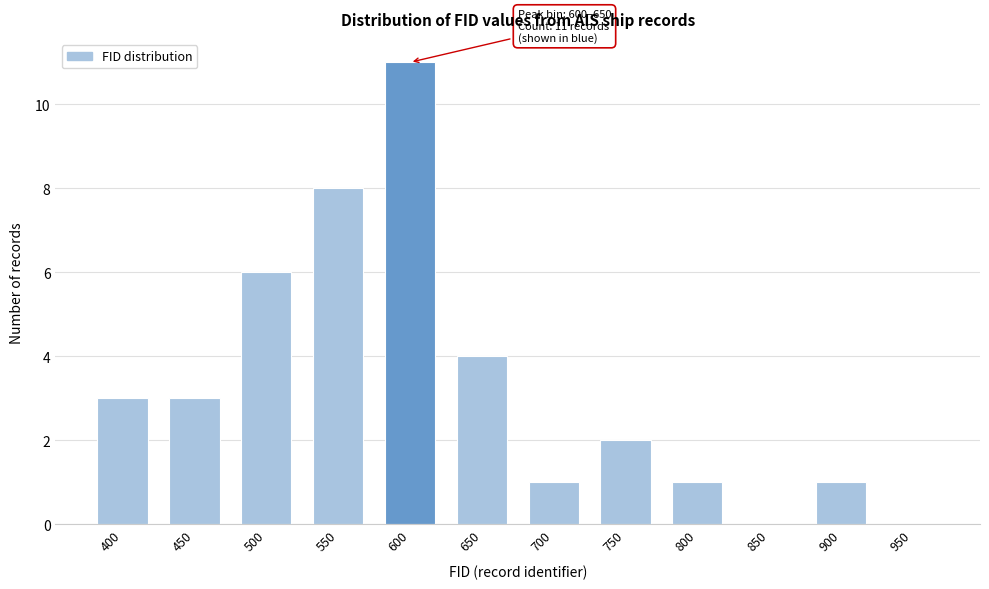

Reading left to right, transcribe all the data shown in this chart.

400=3	450=3	500=6	550=8	600=11	650=4	700=1	750=2	800=1	850=0	900=1	950=0